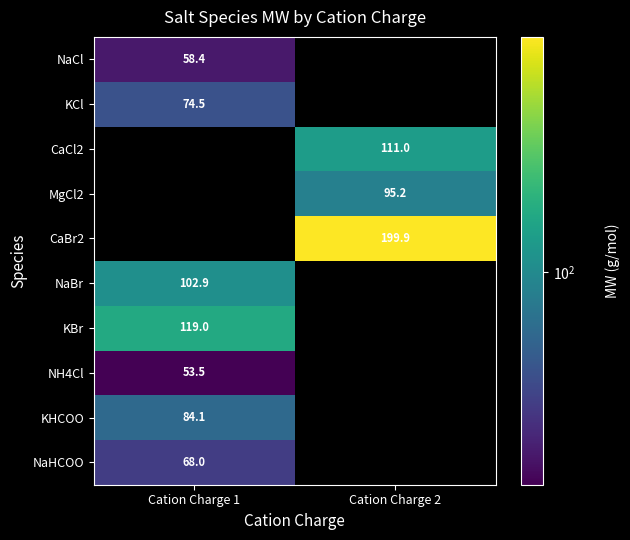

At which category does the chart reach its minimum across all series?

Cation Charge 1